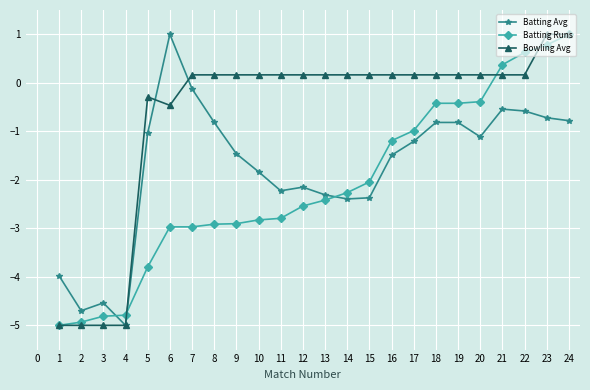

Reading right to left, what are all the values shown in this chart?

Batting Avg: -0.8	-0.7	-0.6	-0.5	-1.1	-0.8	-0.8	-1.2	-1.5	-2.4	-2.4	-2.3	-2.2	-2.2	-1.8	-1.5	-0.8	-0.1	1.0	-1.0	-5.0	-4.5	-4.7	-4.0
Batting Runs: 1.0	0.8	0.6	0.4	-0.4	-0.4	-0.4	-1.0	-1.2	-2.0	-2.3	-2.4	-2.5	-2.8	-2.8	-2.9	-2.9	-3.0	-3.0	-3.8	-4.8	-4.8	-4.9	-5.0
Bowling Avg: 1.0	1.0	0.2	0.2	0.2	0.2	0.2	0.2	0.2	0.2	0.2	0.2	0.2	0.2	0.2	0.2	0.2	0.2	-0.5	-0.3	-5.0	-5.0	-5.0	-5.0